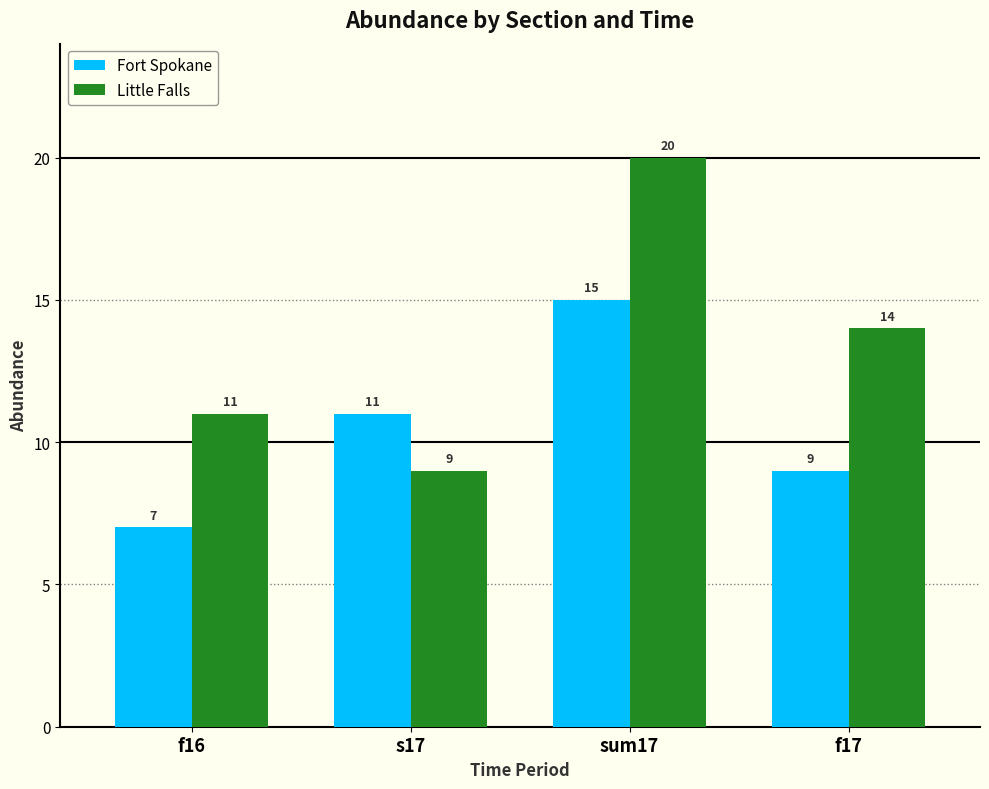

What is the total value across all series at f16?

18